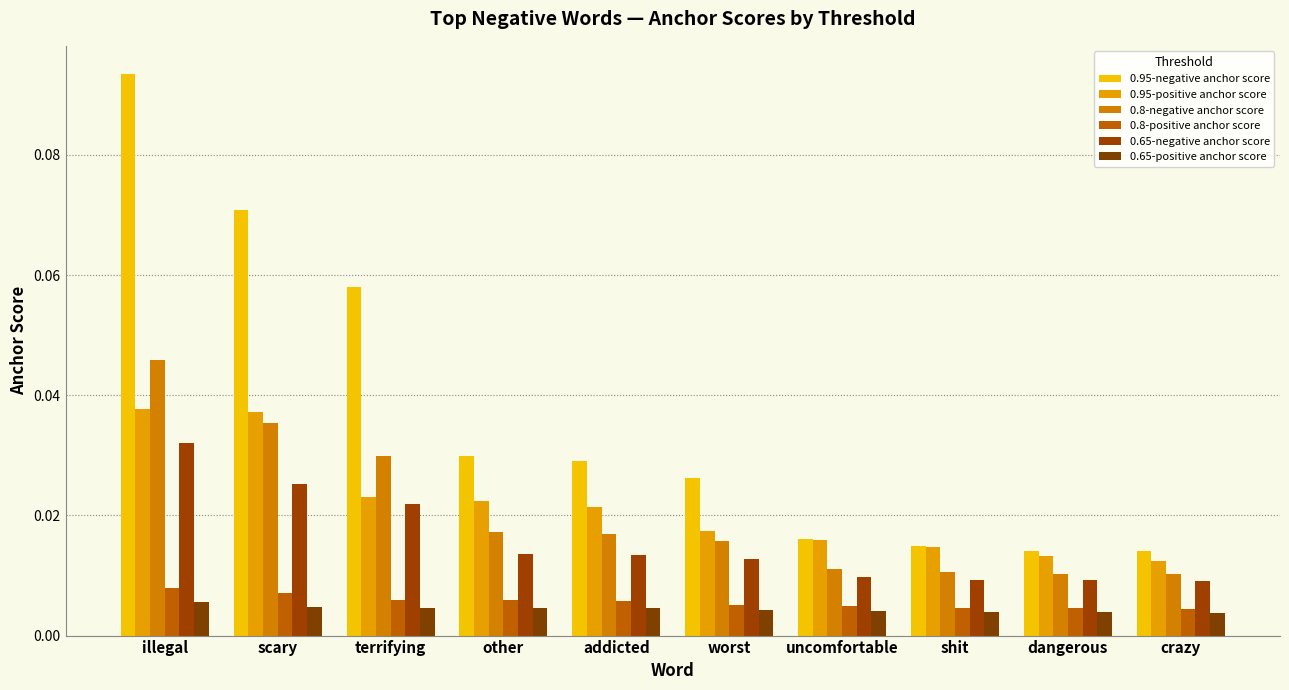

Is it true that 0.95-negative anchor score equals 0.0 at crazy?

True